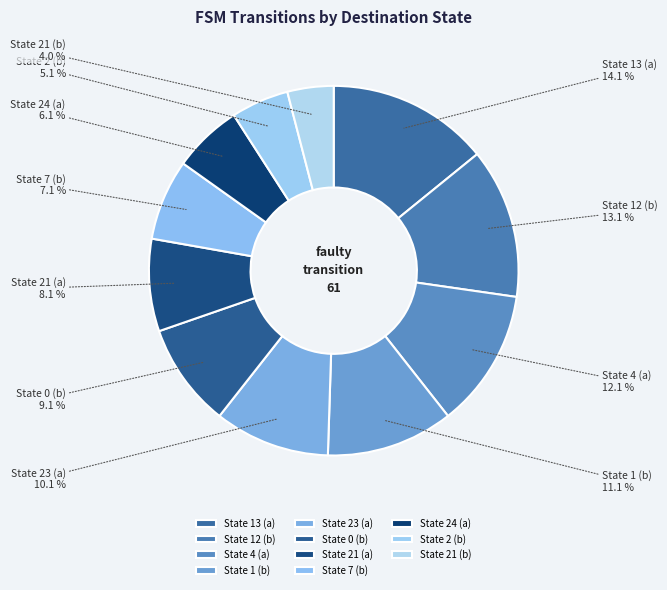

Which category has the biggest portion of the pie?

State 13 (a)